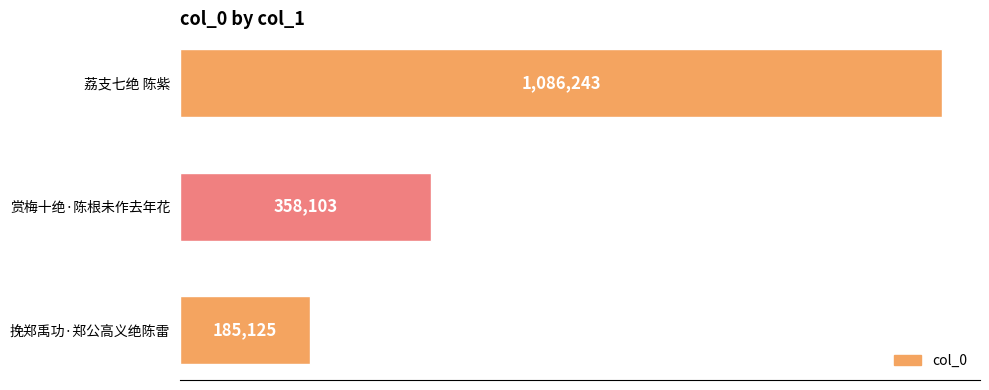

Where is the data nearest to the value 635684?

赏梅十绝·陈根未作去年花